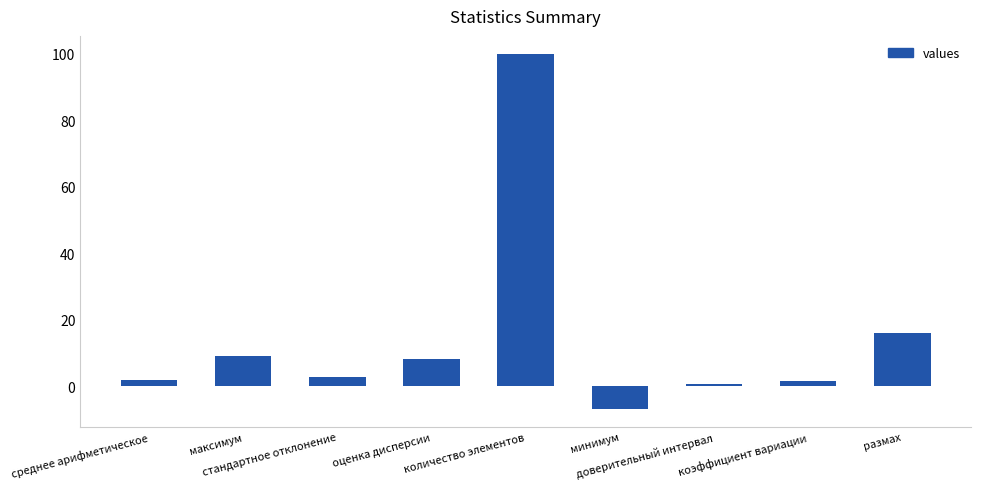

Which label corresponds to the smallest value in the chart?

минимум